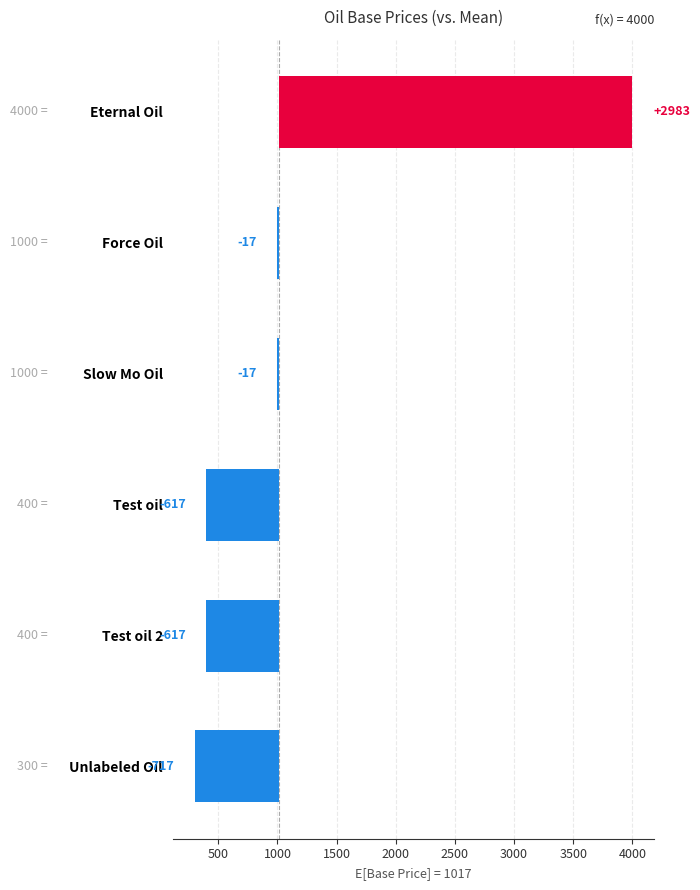

What is the maximum value shown in the chart?

2983.3